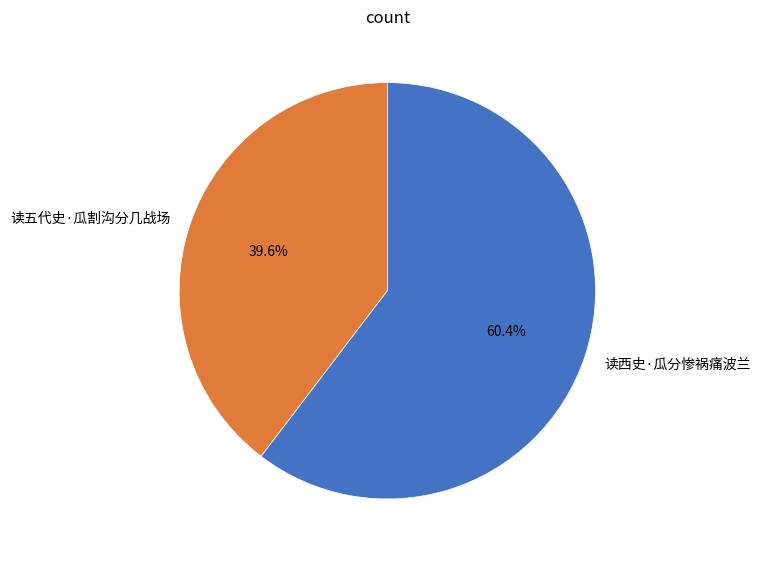

Count the number of slices in the pie.

2